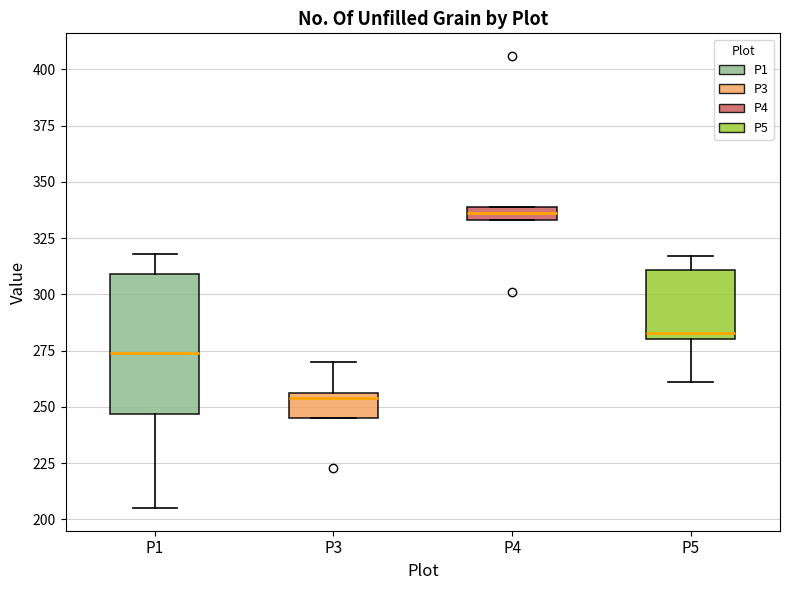

Comparing the boxes themselves (not the whiskers), which one is the tallest?

P1